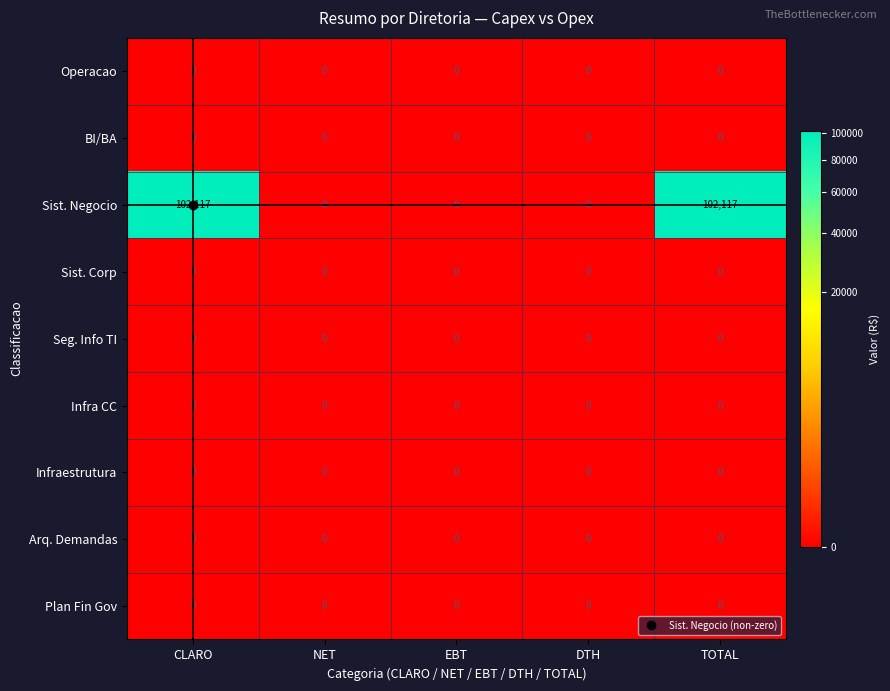

Which series has the largest total across all categories?

Sist. Negocio